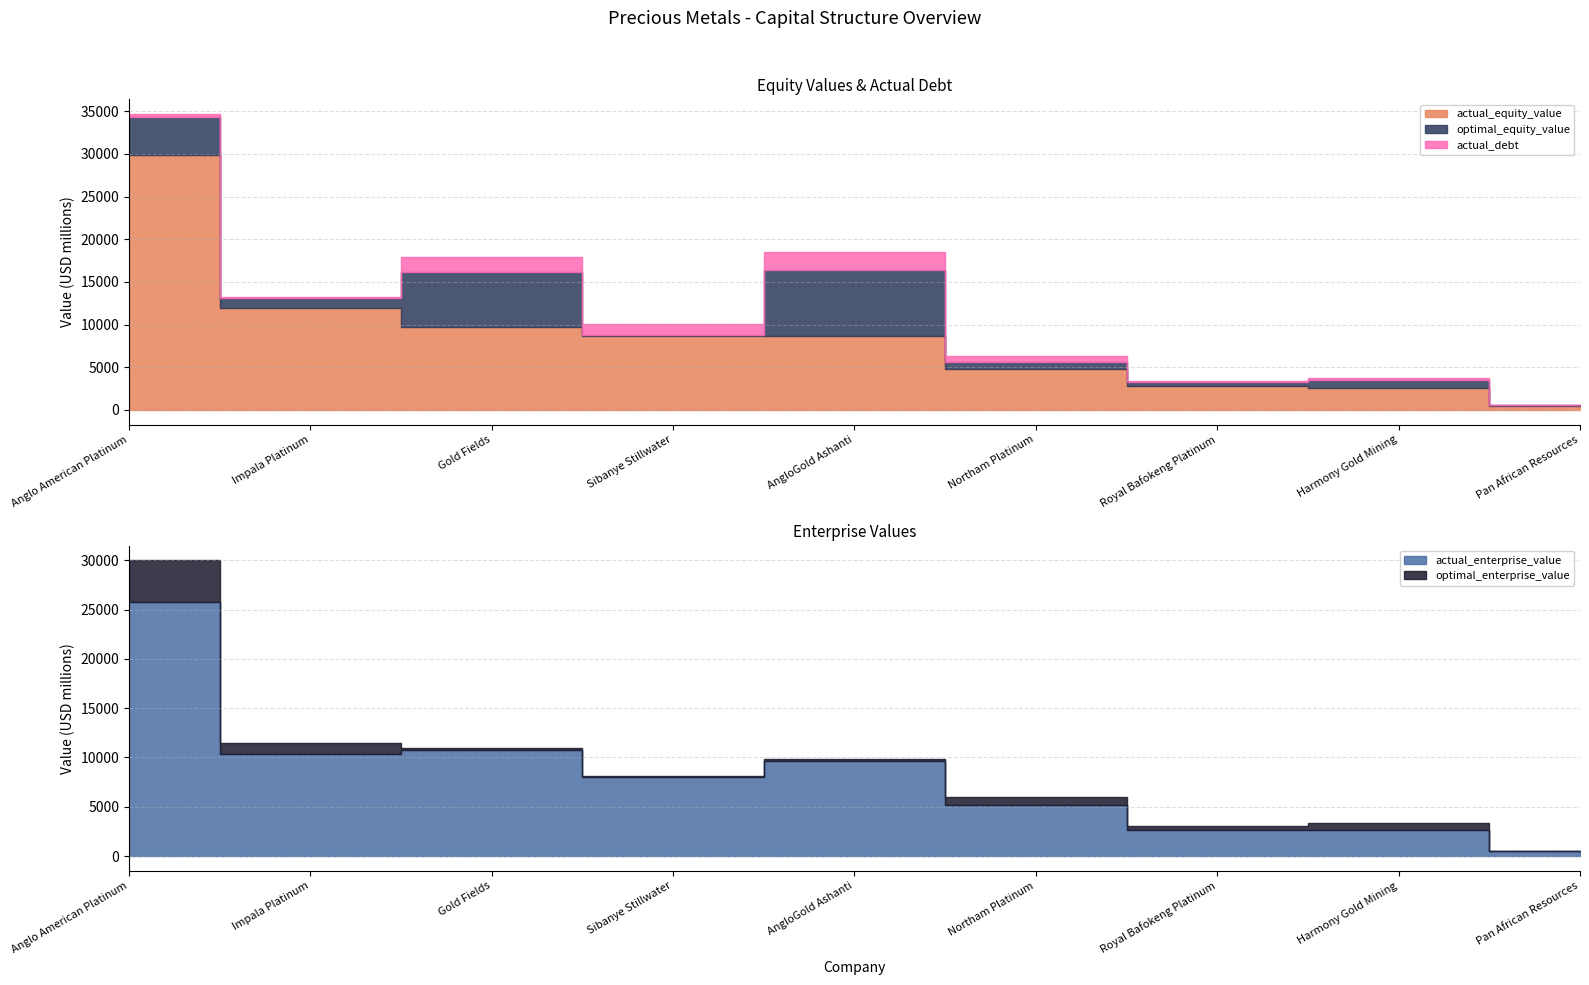

What is the difference between the maximum and minimum values in the actual_equity_value series?

29410.2